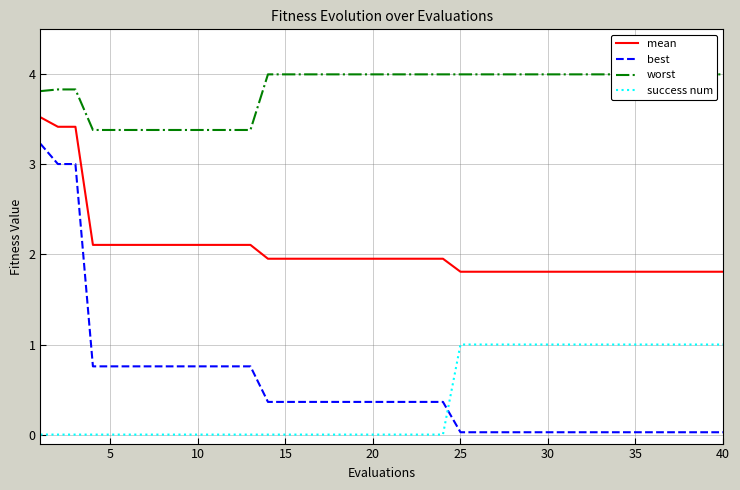

The value of best at 20 is 0.1. True or false?

False